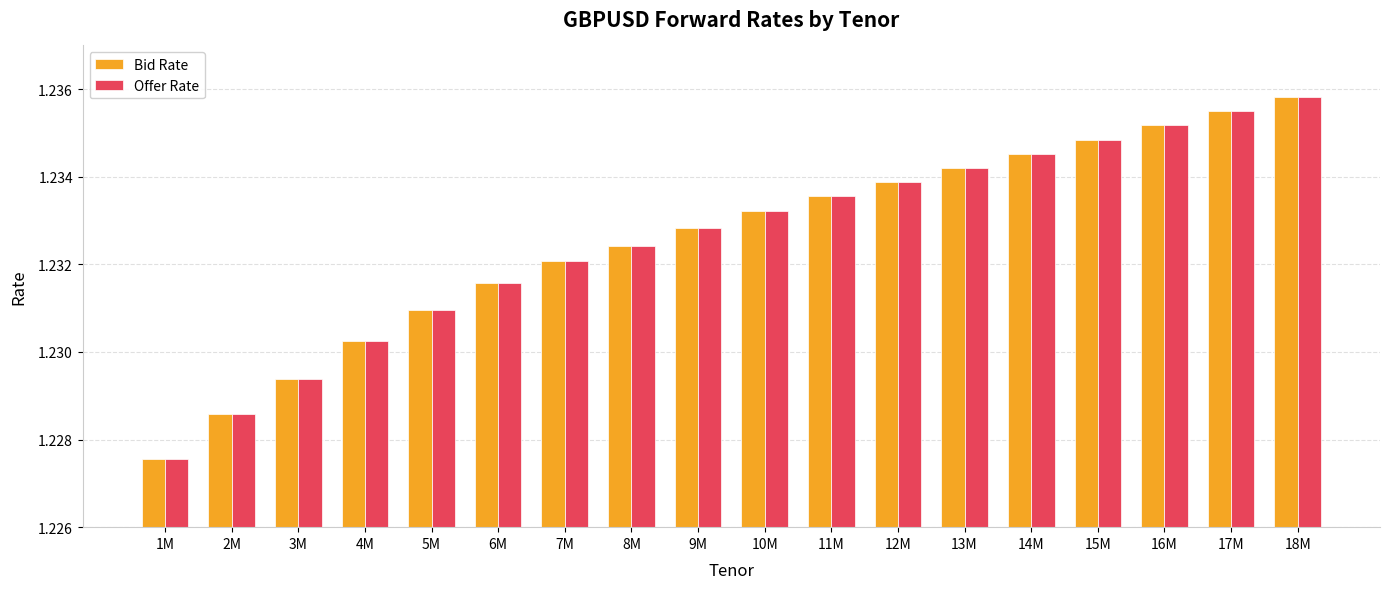

How many bars are there in total?

36